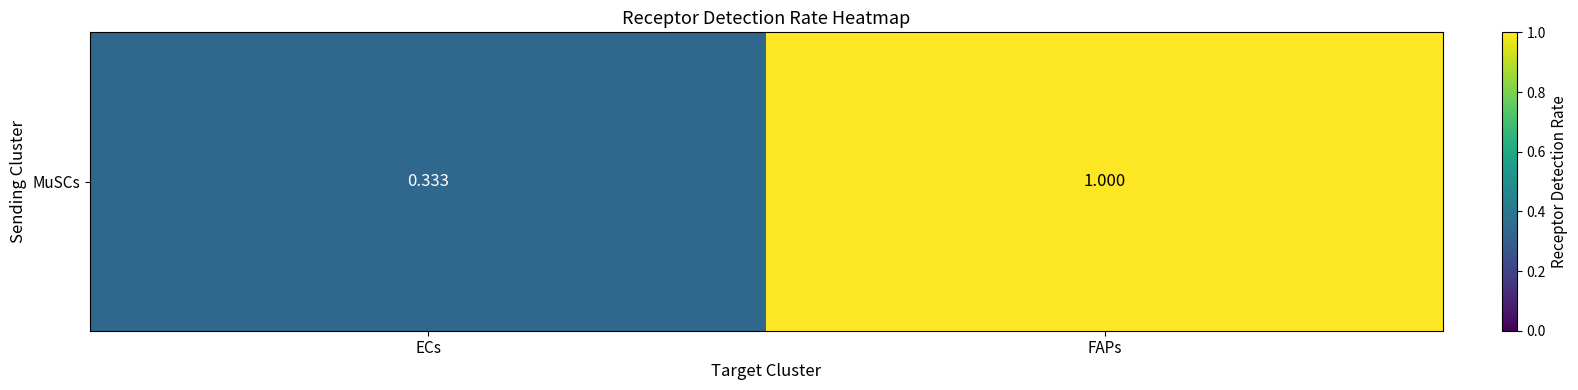

What is the greatest value displayed?

1.0